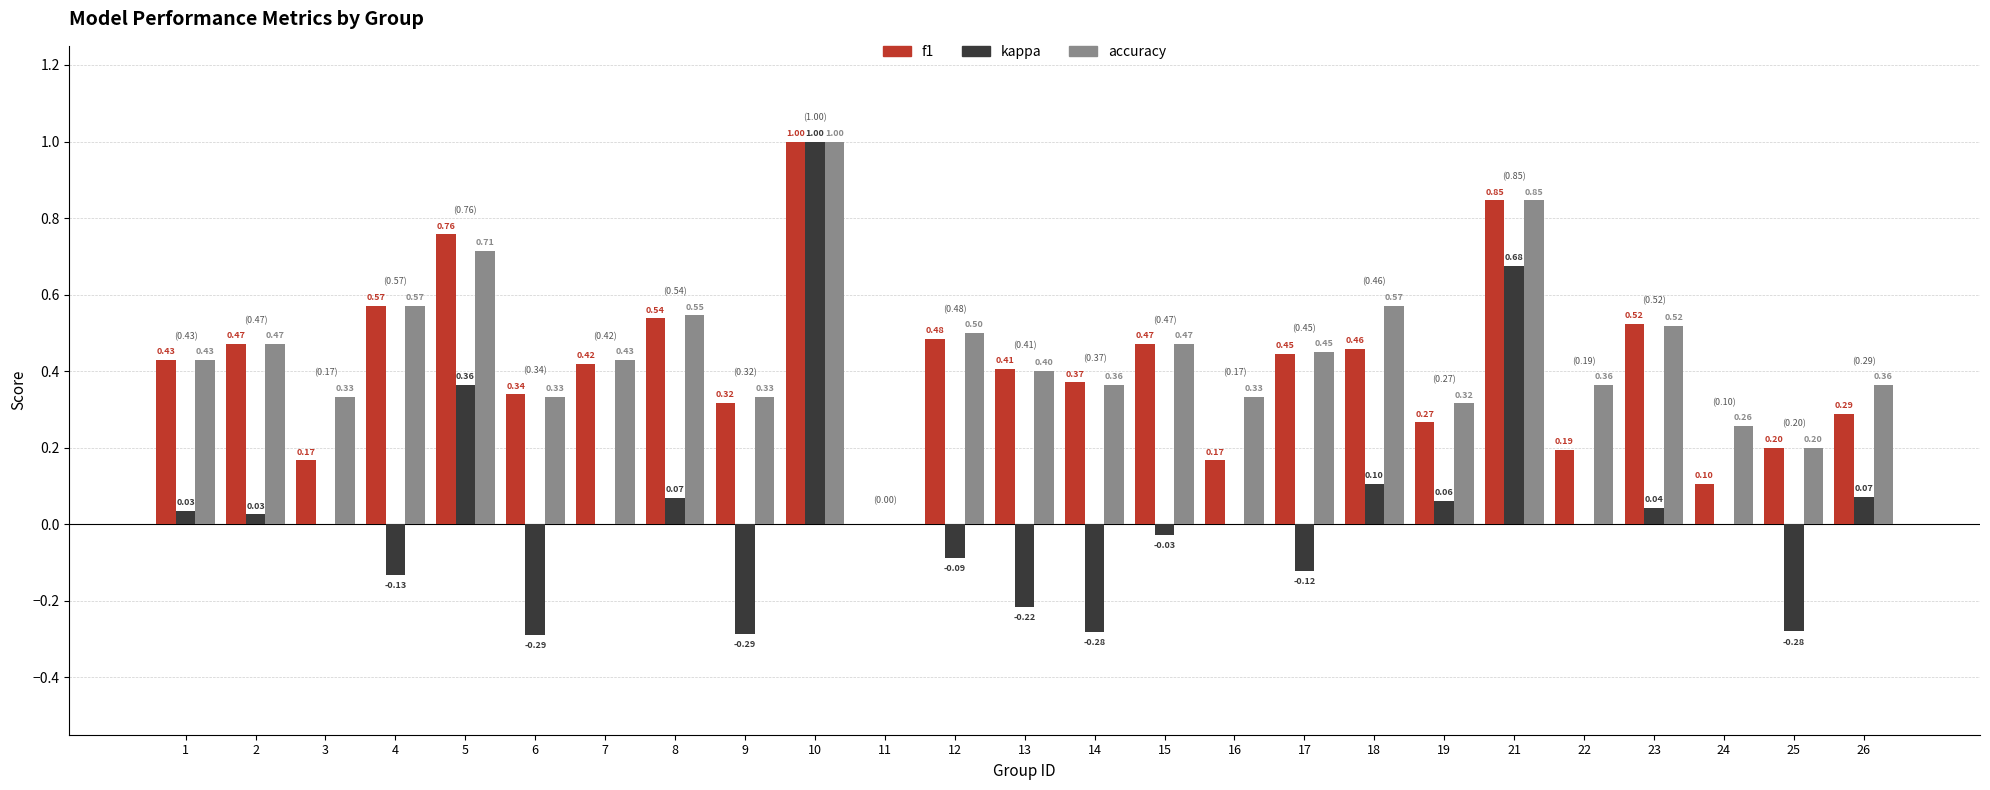

At which label does f1 reach its peak?

10